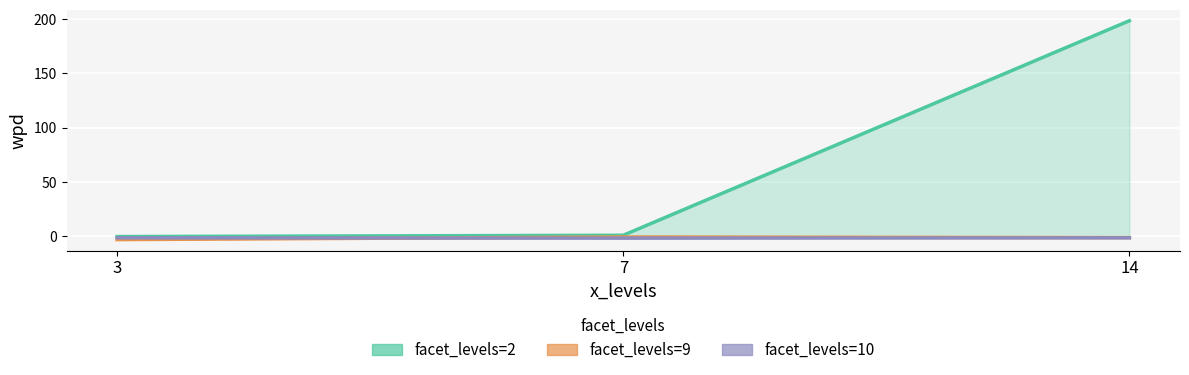

Between 7 and 14, which series saw the biggest shift?

facet_levels=2